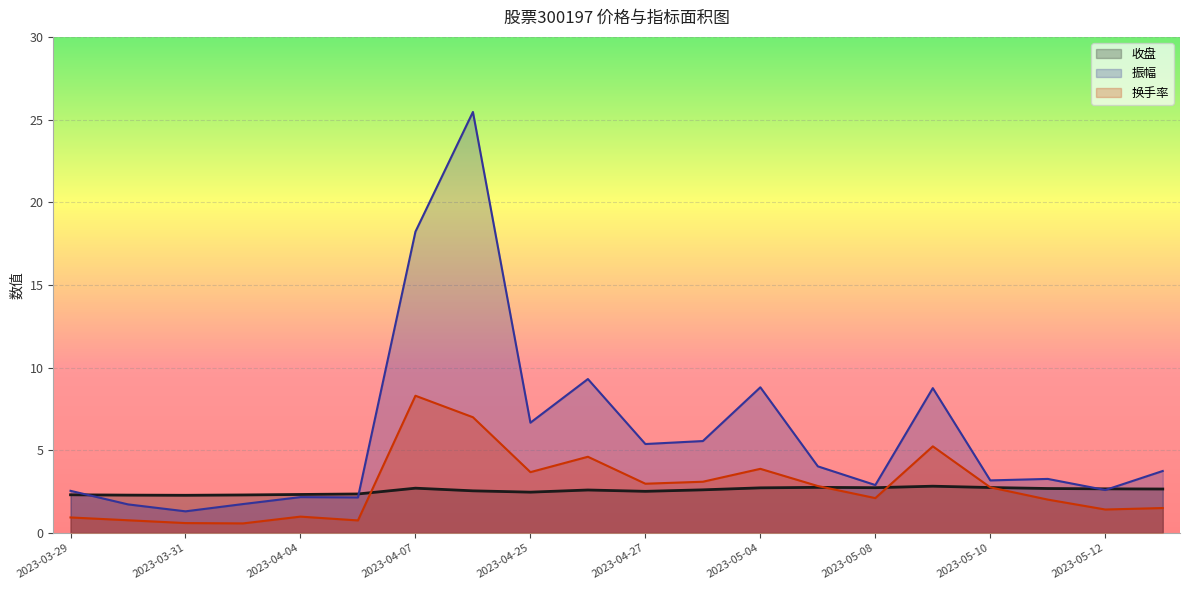

Reading right to left, list all the values displayed in this chart.

收盘: 2.7	2.7	2.7	2.8	2.8	2.7	2.8	2.7	2.6	2.5	2.6	2.5	2.5	2.7	2.4	2.3	2.3	2.3	2.3	2.3
振幅: 3.8	2.6	3.3	3.2	8.8	2.9	4.0	8.8	5.6	5.4	9.3	6.7	25.5	18.2	2.1	2.2	1.8	1.3	1.7	2.5
换手率: 1.5	1.4	2.0	2.8	5.2	2.1	2.8	3.9	3.1	3.0	4.6	3.7	7.0	8.3	0.8	1.0	0.6	0.6	0.8	0.9